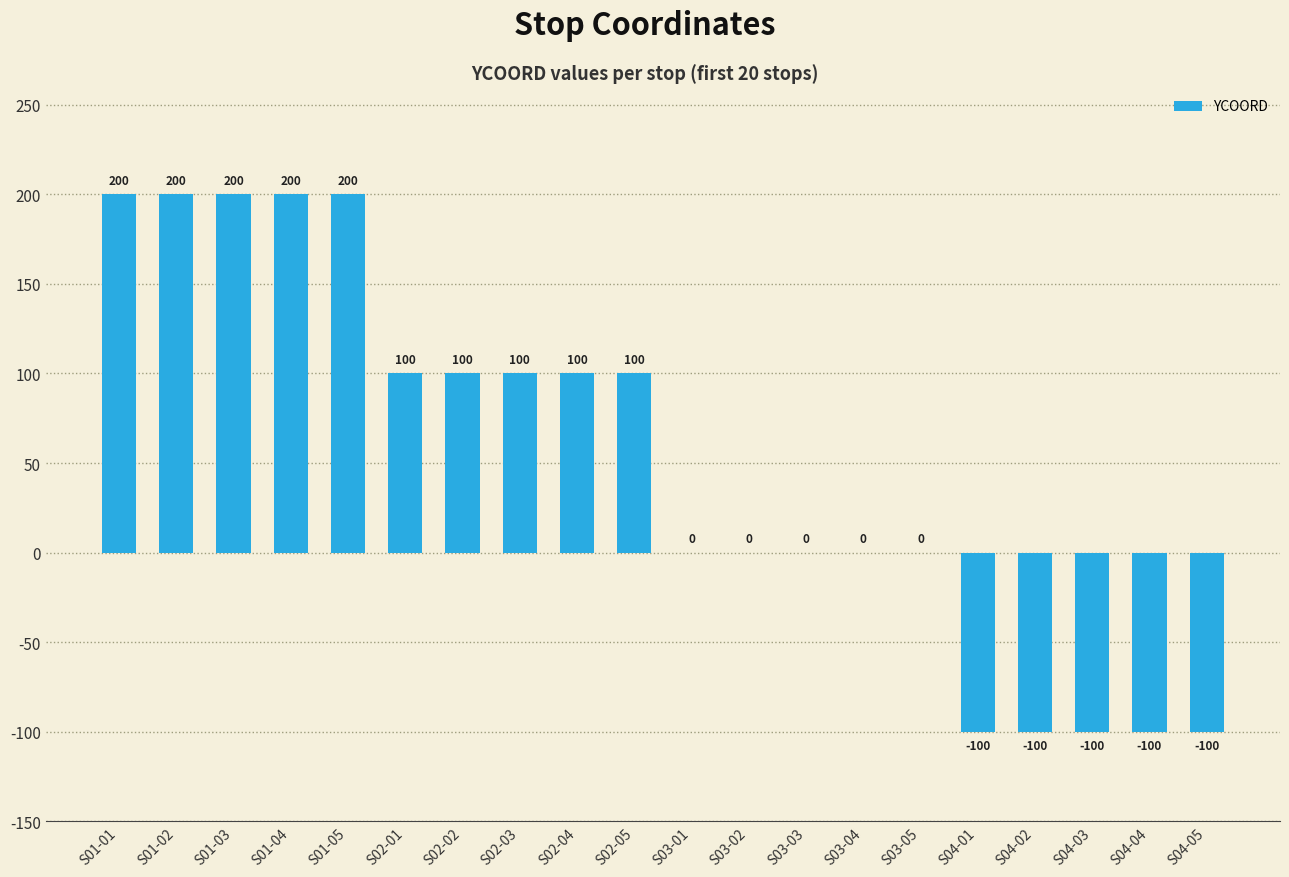

How many categories are shown in the chart?

20